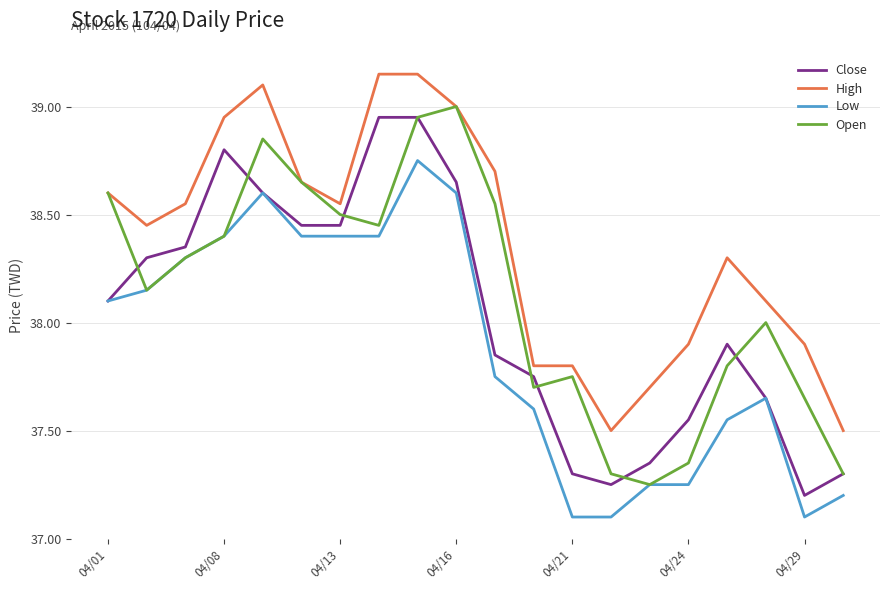

What are all the series names shown in the legend?

Close, High, Low, Open